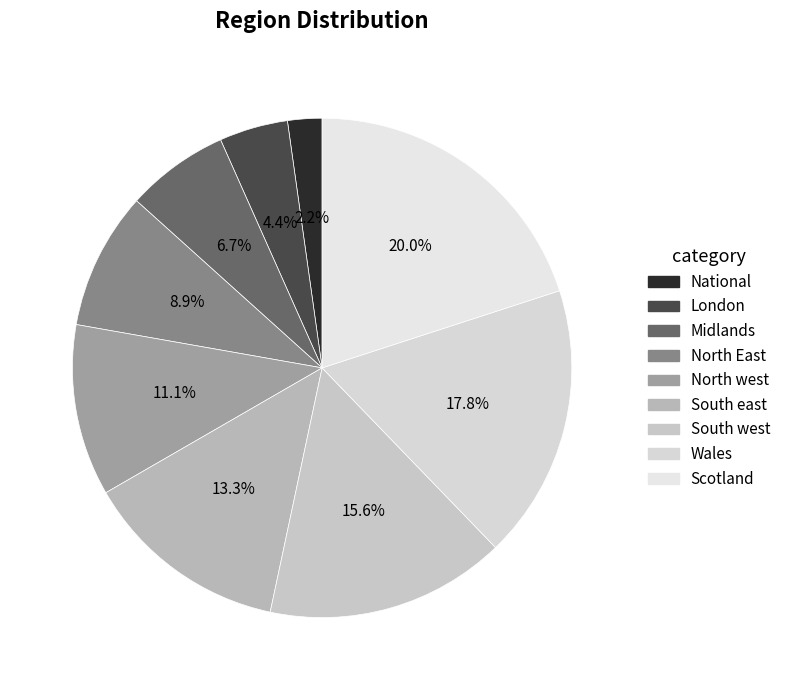

Which category has the smallest portion of the pie?

National